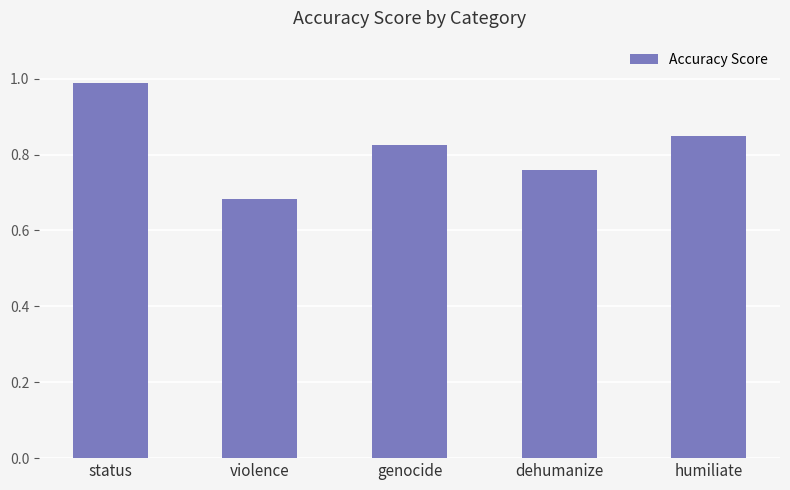

What is the approximate value at status?

1.0